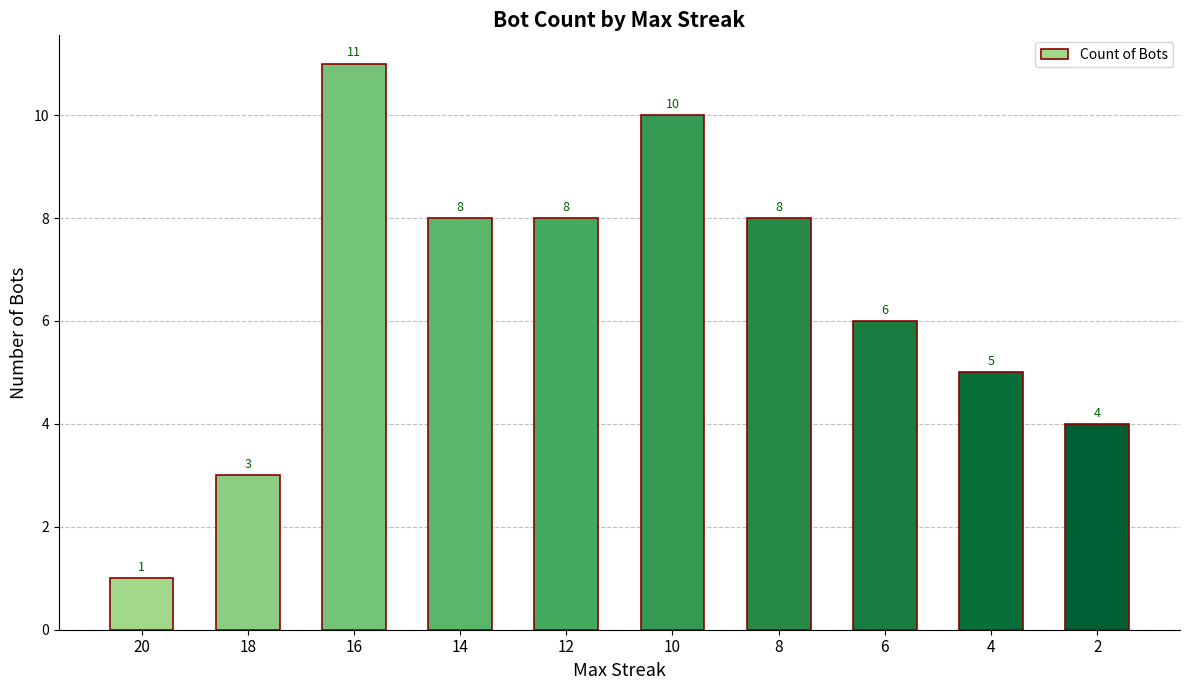

Which category has the highest value across all series?

16